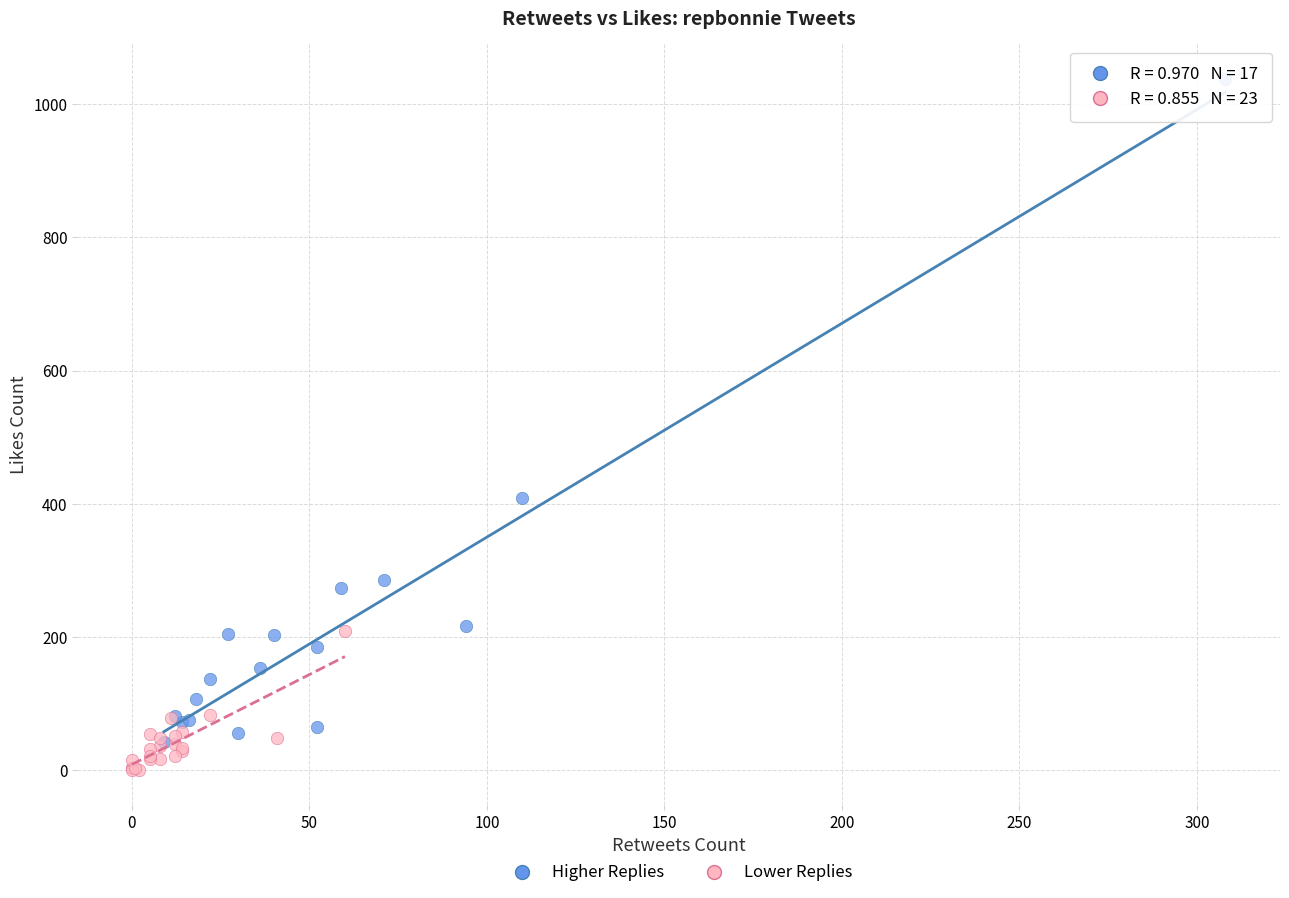

Which series contains the highest Y value?

Higher Replies